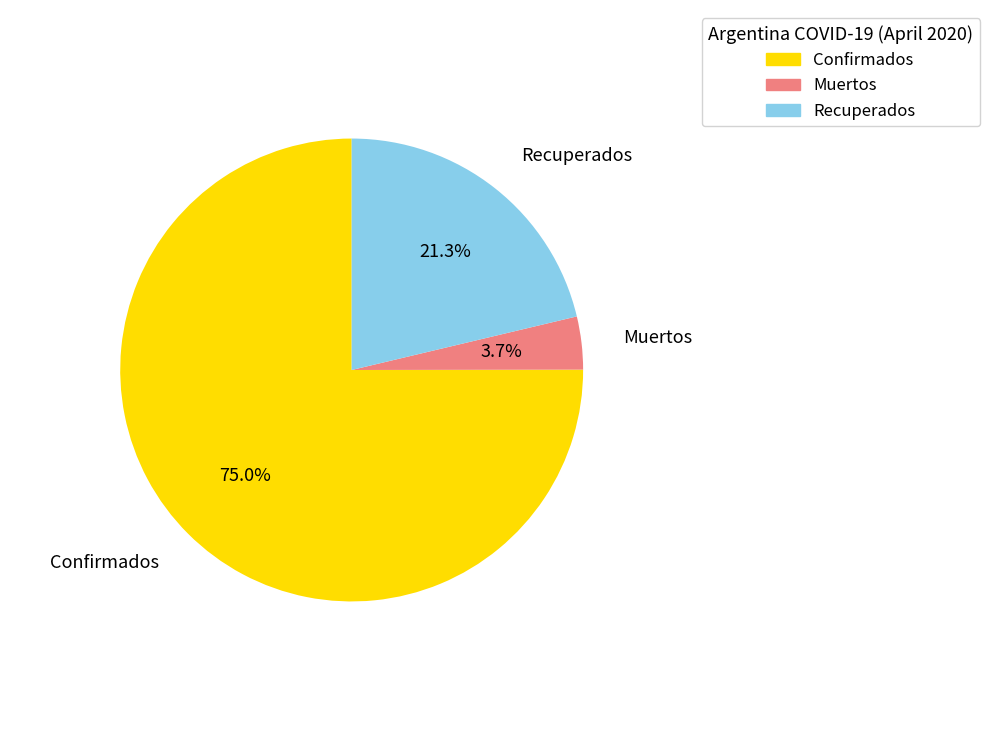

Which slice is the largest?

Confirmados